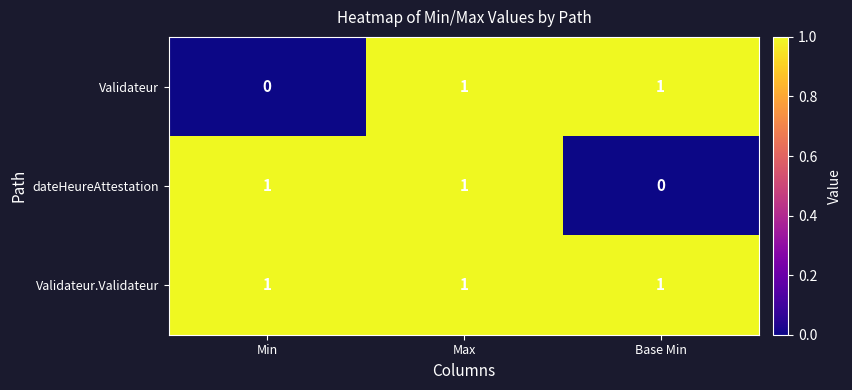

Reading left to right, list all the values displayed in this chart.

Validateur: 0	1	1
dateHeureAttestation: 1	1	0
Validateur.Validateur: 1	1	1